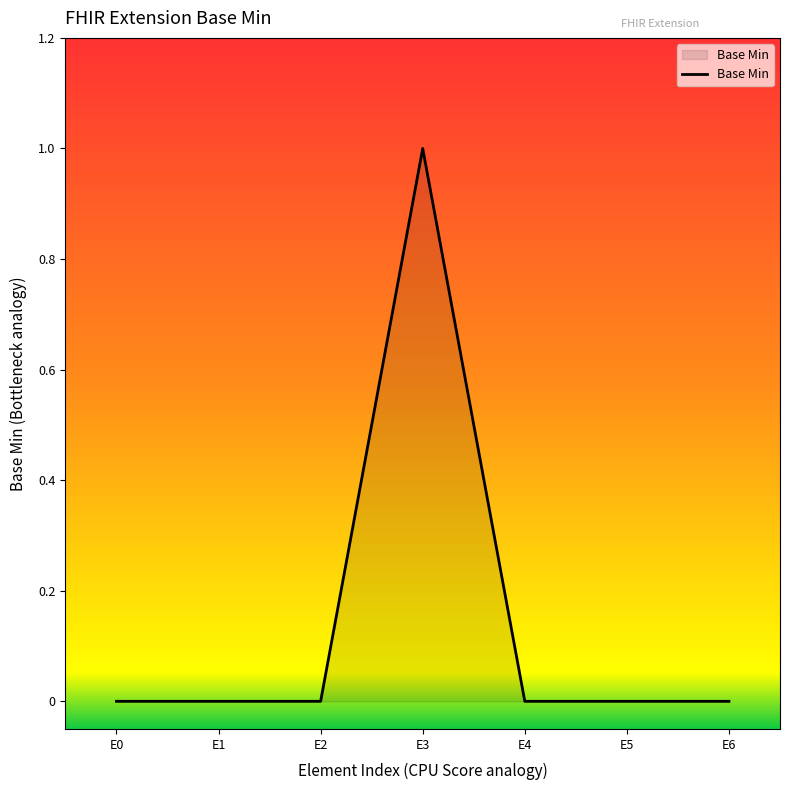

The chart shows a value of 1 at E6. True or false?

False